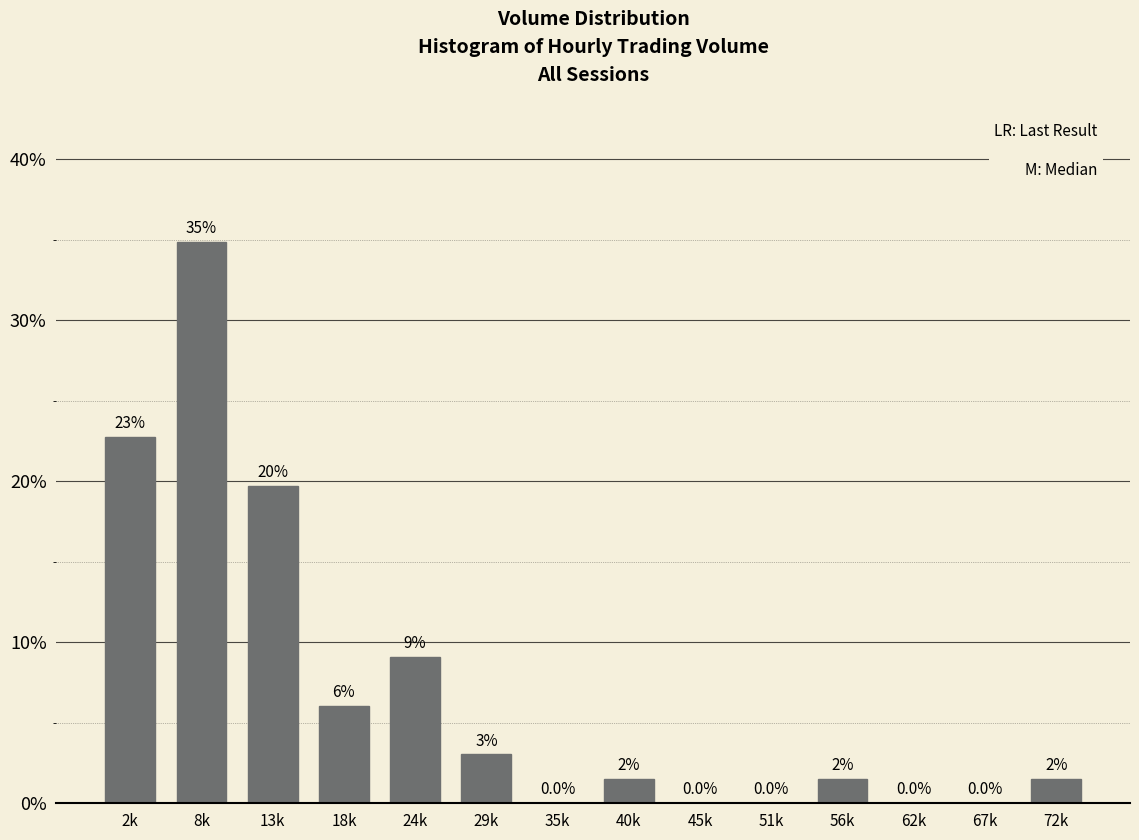

What value does the data have at 2k?

22.7